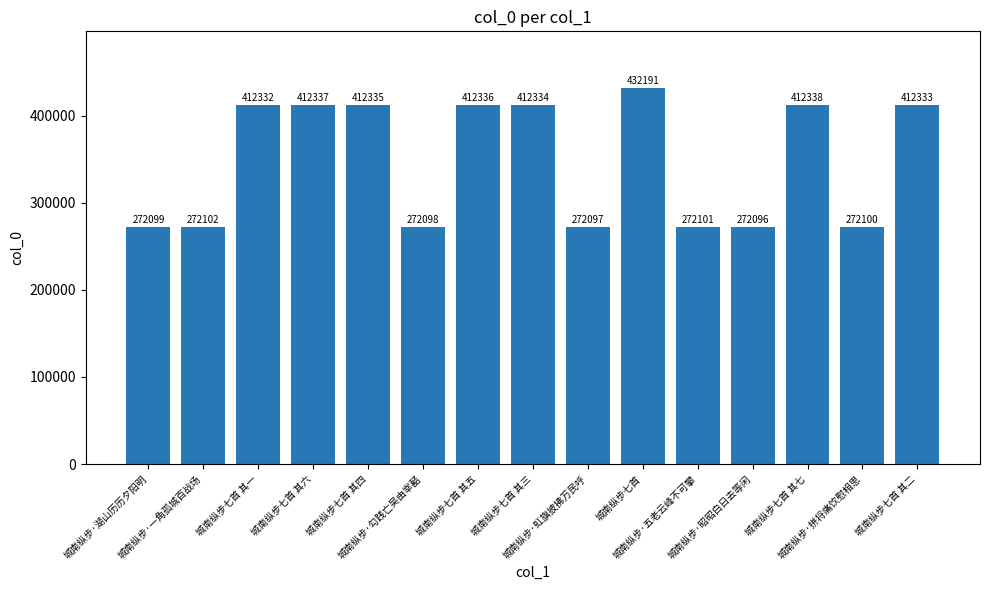

Reading left to right, extract all data points from this chart.

城南纵步·湖山历历夕阳明=272099	城南纵步·一角孤城百战场=272102	城南纵步七首 其一=412332	城南纵步七首 其六=412337	城南纵步七首 其四=412335	城南纵步·勾践亡吴由宰嚭=272098	城南纵步七首 其五=412336	城南纵步七首 其三=412334	城南纵步·虹旗披拂万民呼=272097	城南纵步七首=432191	城南纵步·五老云峰不可攀=272101	城南纵步·昭昭白日去等闲=272096	城南纵步七首 其七=412338	城南纵步·拼将痛饮慰相思=272100	城南纵步七首 其二=412333